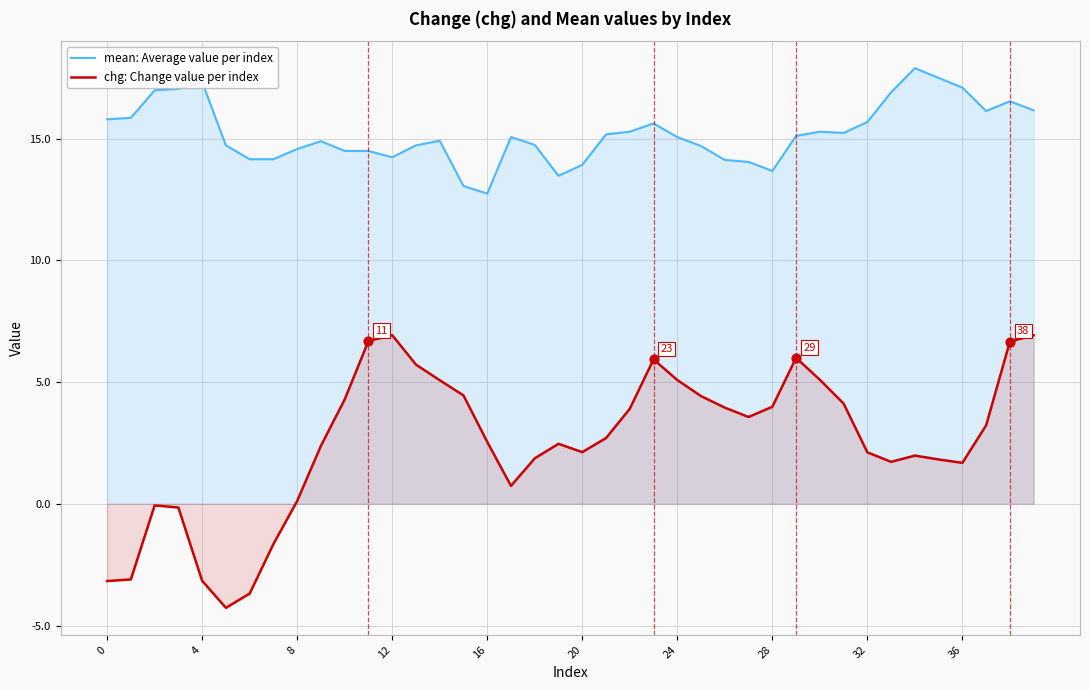

Which series reaches the minimum Y coordinate?

chg: Change value per index